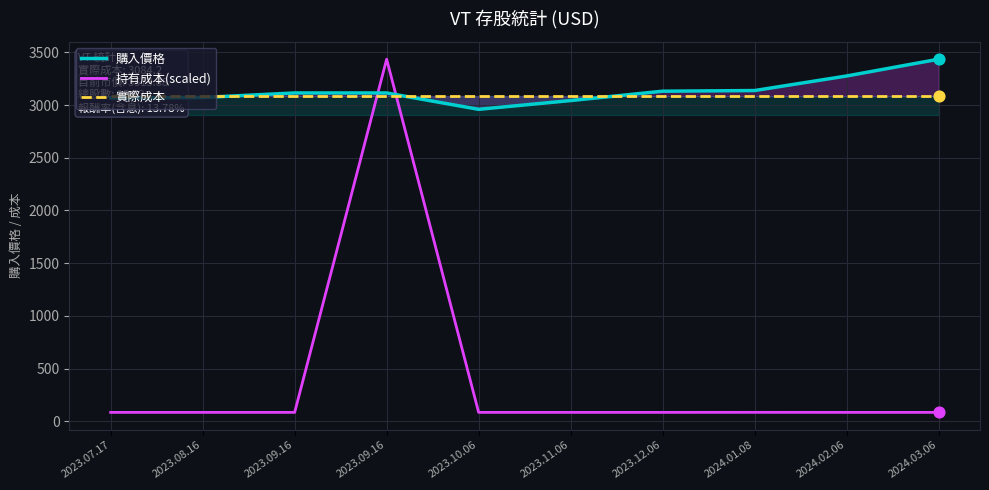

Which series has the largest total across all categories?

購入價格